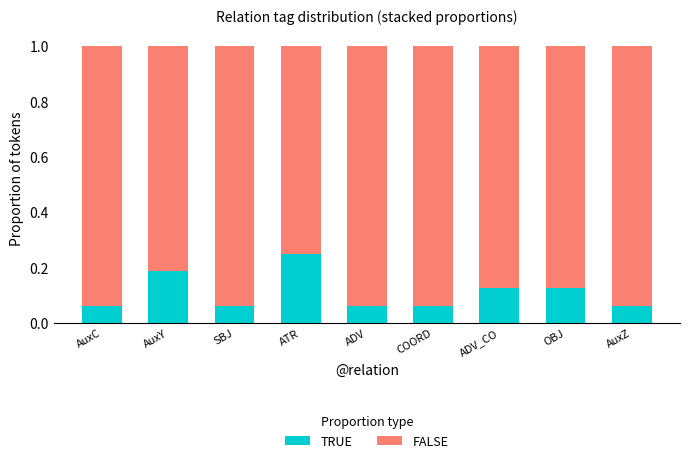

Count the TRUE values in the range 0 to 1.

9